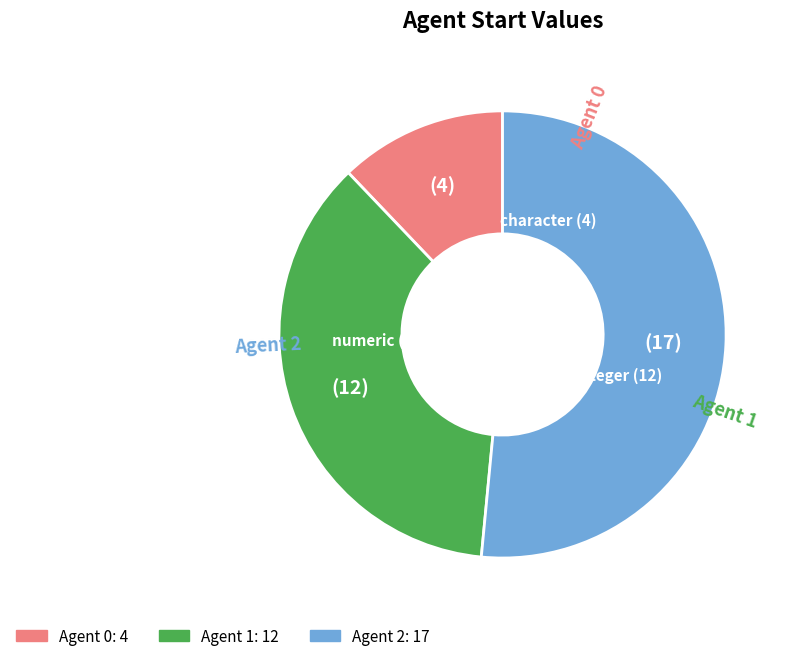

Count the number of slices in the pie.

3